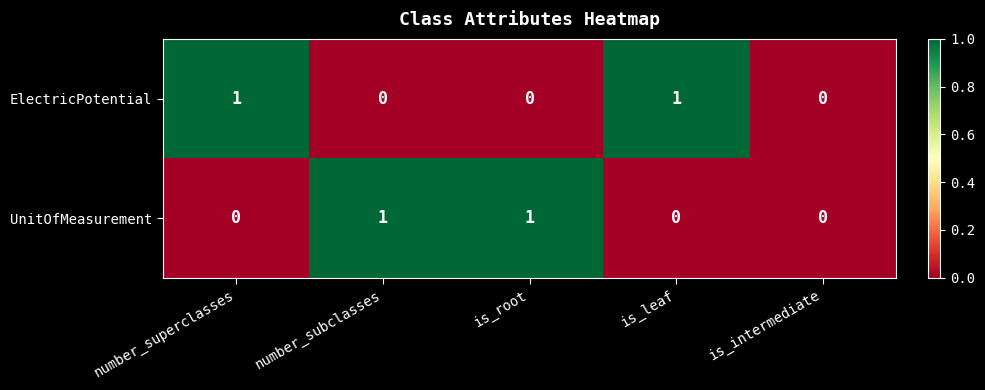

Is the value of ElectricPotential at number_superclasses greater than the value of UnitOfMeasurement at is_leaf?

Yes